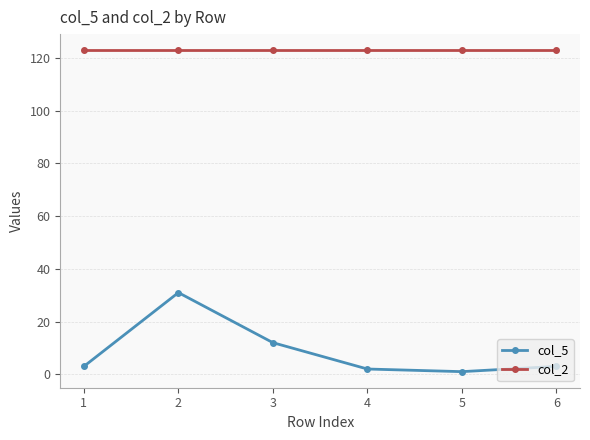

Which series has the largest range (max minus min)?

col_5